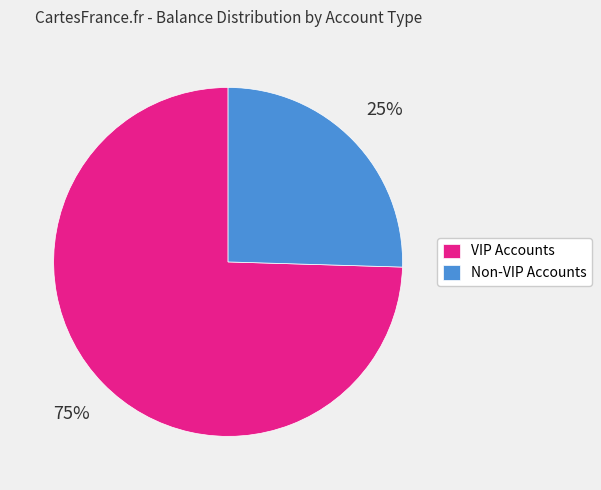

Is there any slice that represents more than half of the pie?

Yes